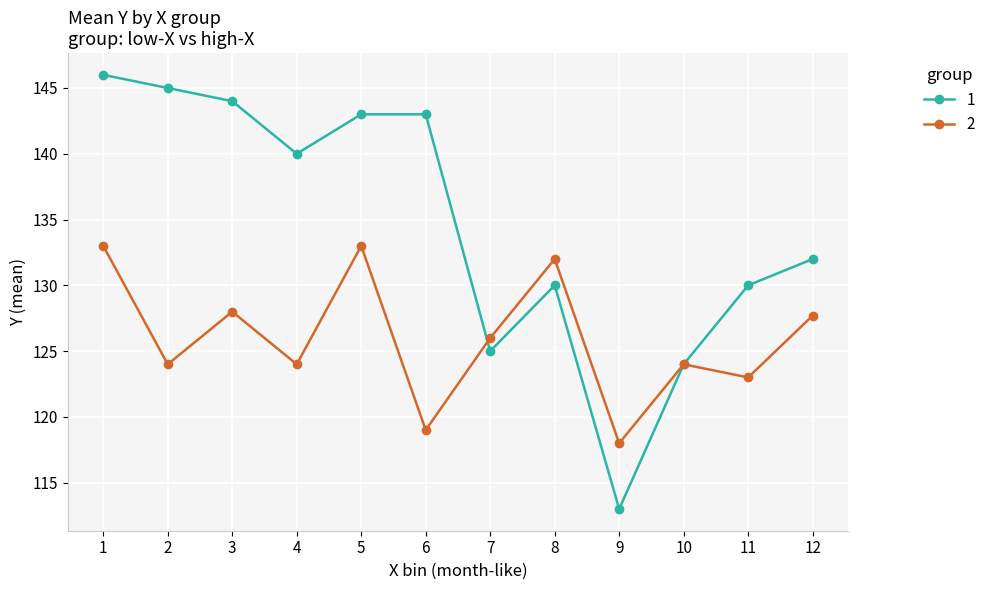

Reading left to right, extract all data points from this chart.

1: 146.0	145.0	144.0	140.0	143.0	143.0	125.0	130.0	113.0	124.0	130.0	132.0
2: 133.0	124.0	128.0	124.0	133.0	119.0	126.0	132.0	118.0	124.0	123.0	127.7